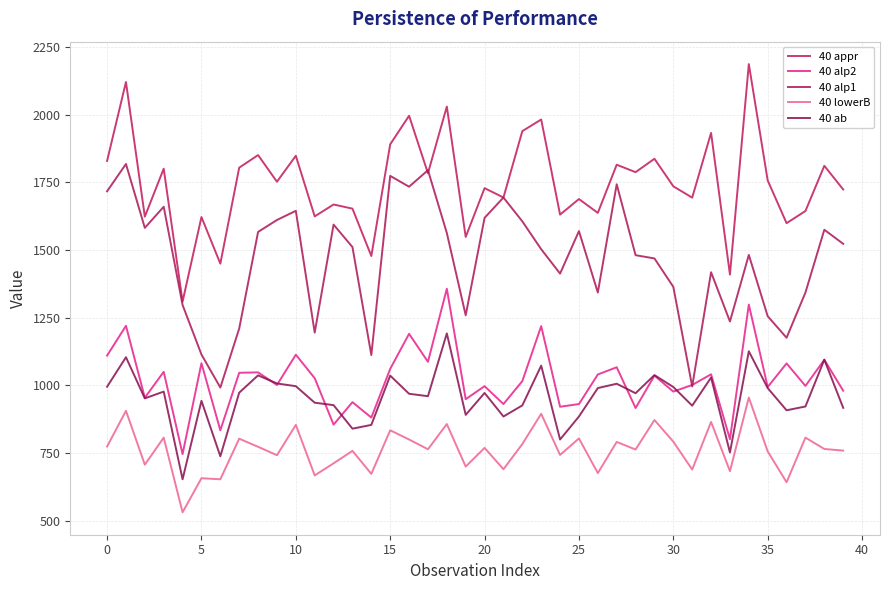

At which label does 40 alp2 reach its peak?

18